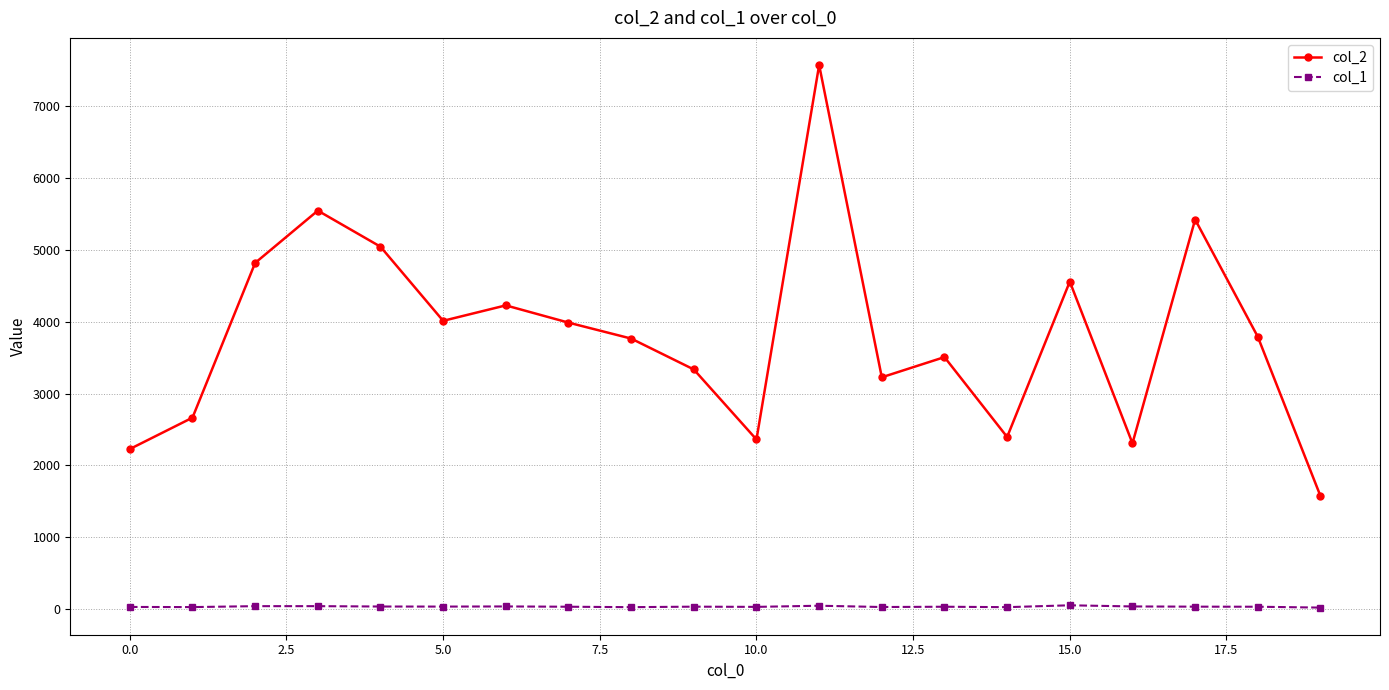

Which series has the largest total across all categories?

col_2